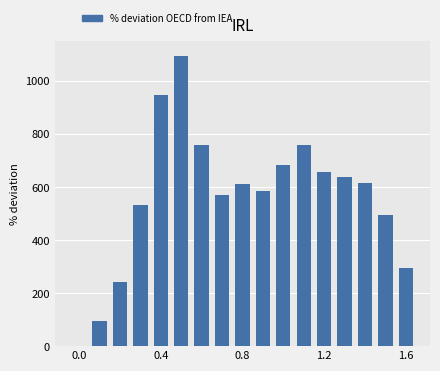

What is the maximum value shown in the chart?

1095.0